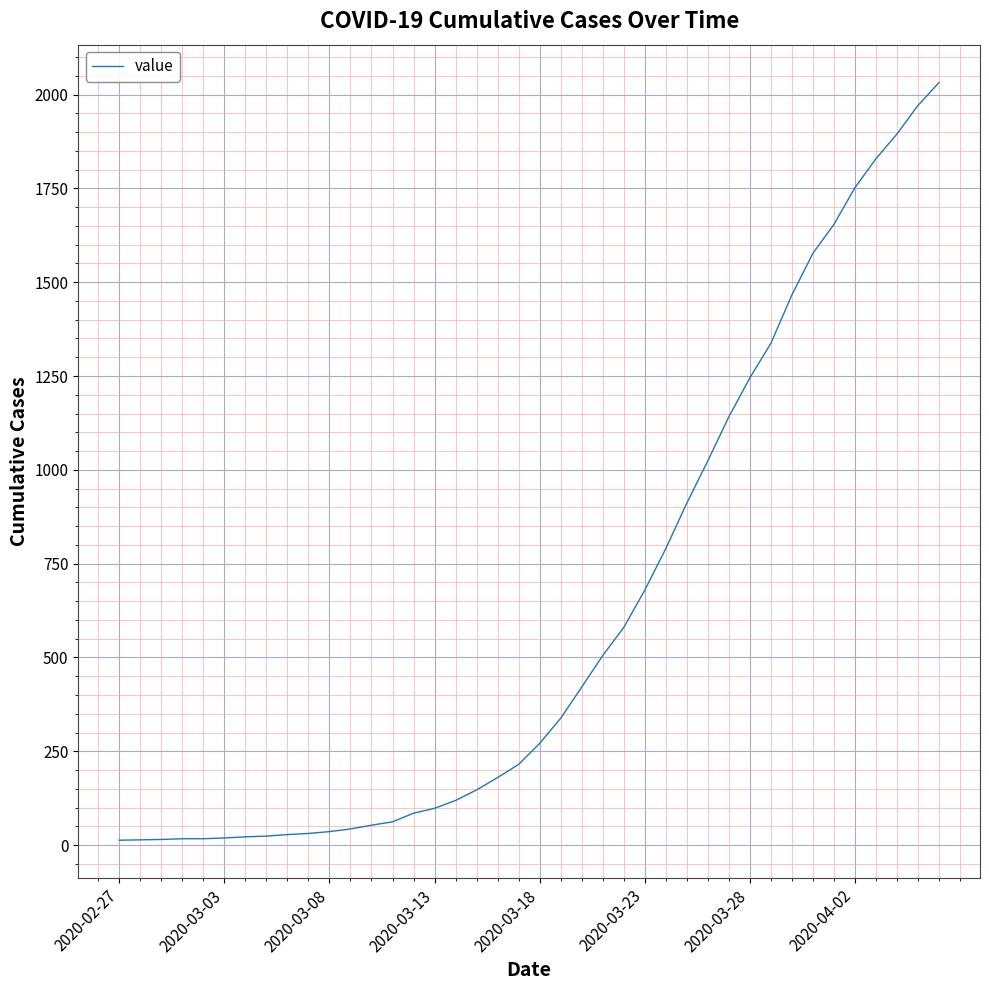

What is the difference between the maximum and second lowest values?

2018